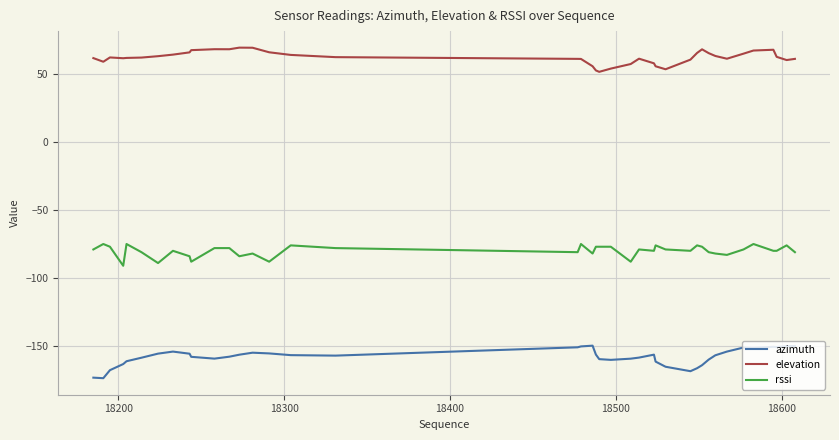

True or false: rssi and azimuth intersect in this chart.

False